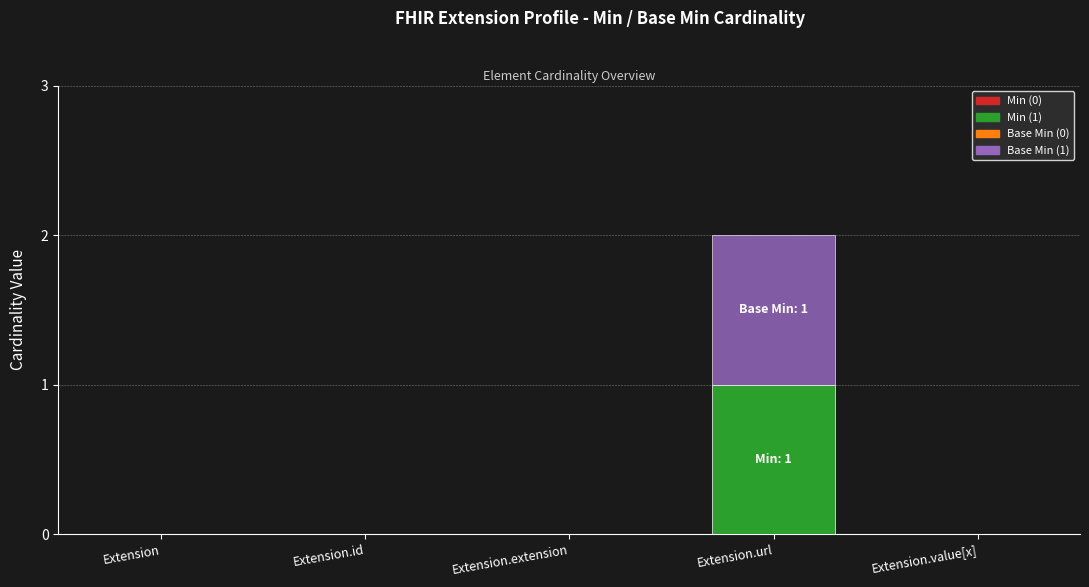

At which category is the sum across all series the highest?

Extension.url